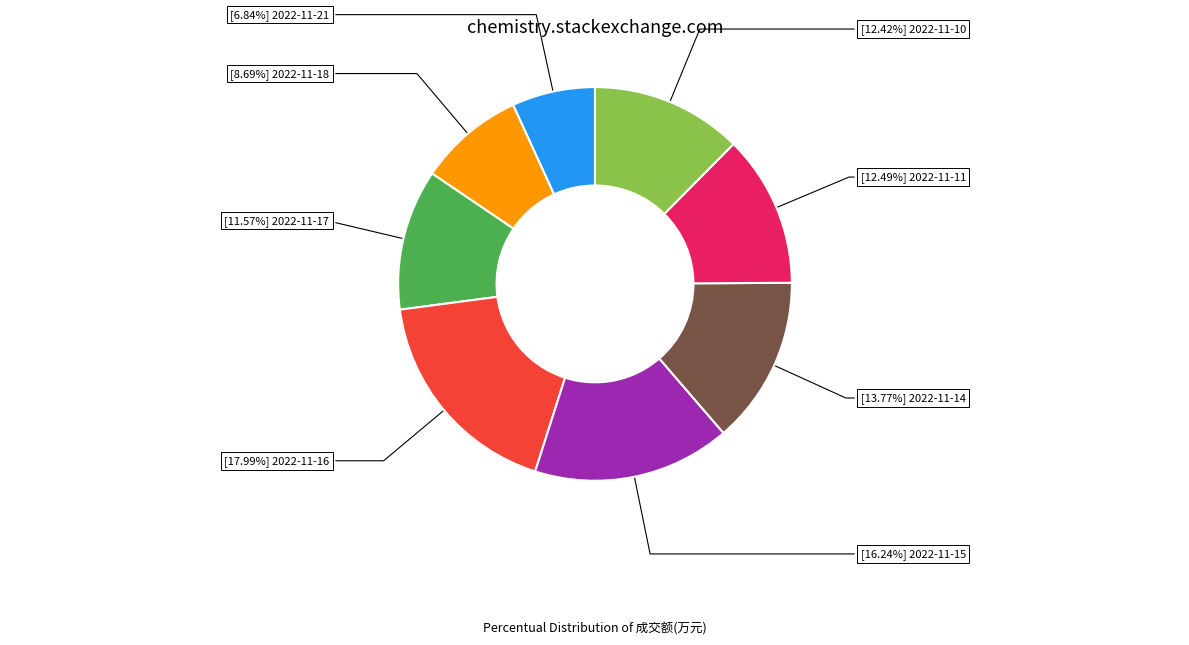

How many slices are in this pie chart?

8